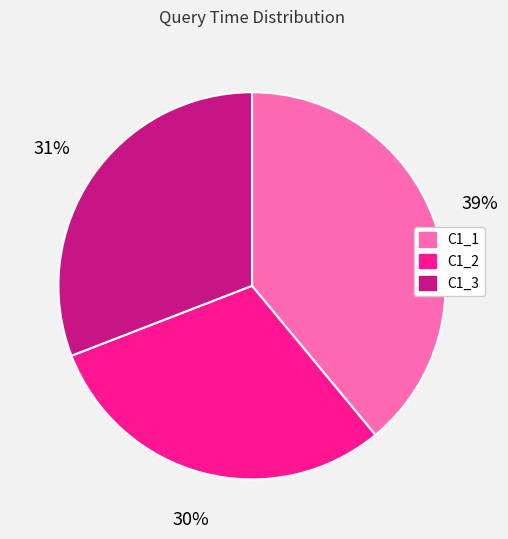

Which slice is the largest?

C1_1